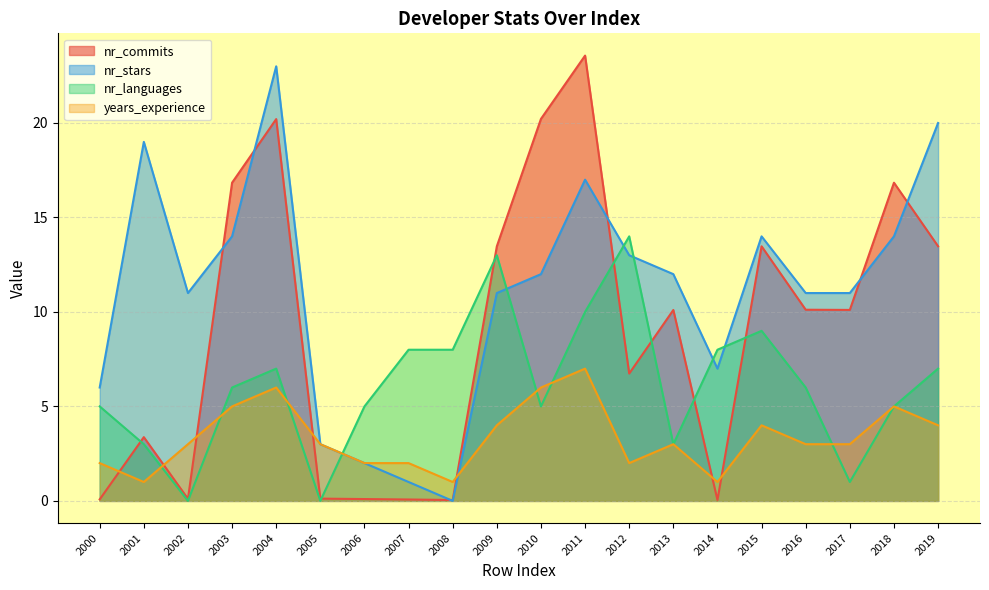

What is the difference between the highest and lowest values at 2002?

11.0